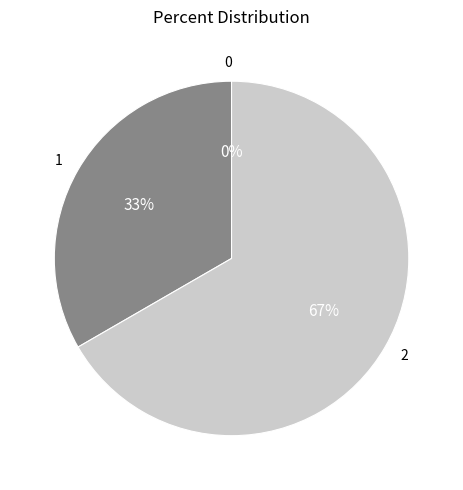

To the nearest percent, what is the average slice percentage?

33%